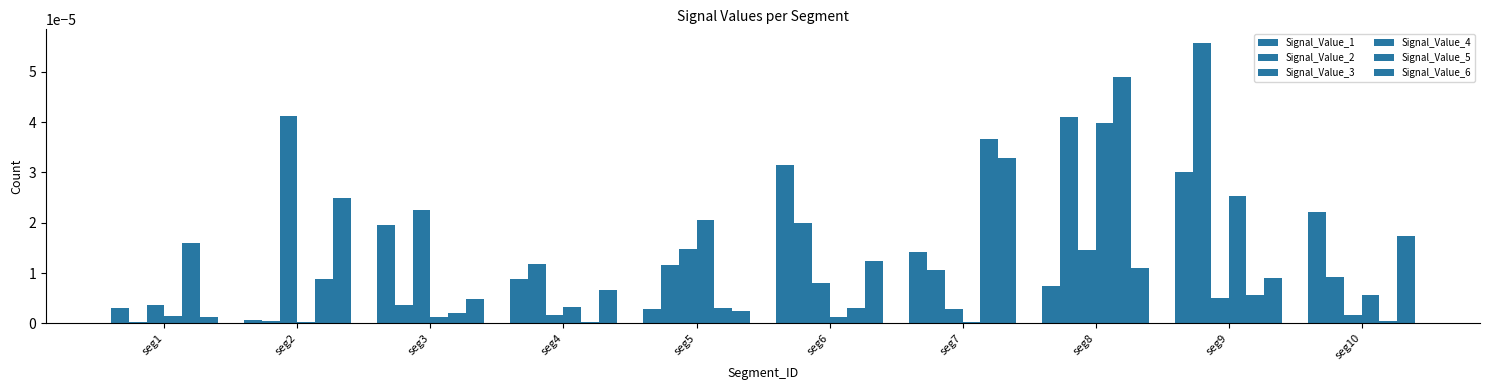

The Signal_Value_5 series shows 0.0 at seg5. True or false?

True